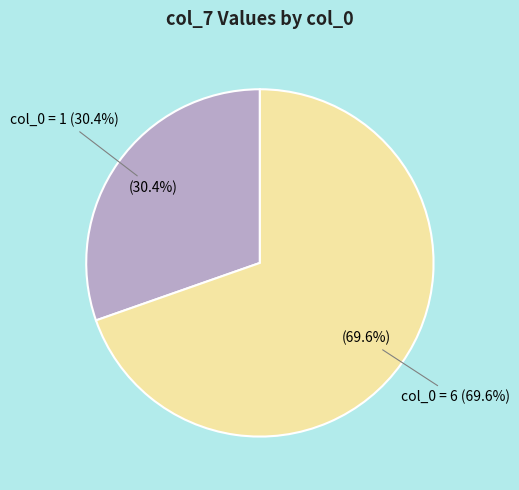

What portion of the pie excludes 1?

69.6%